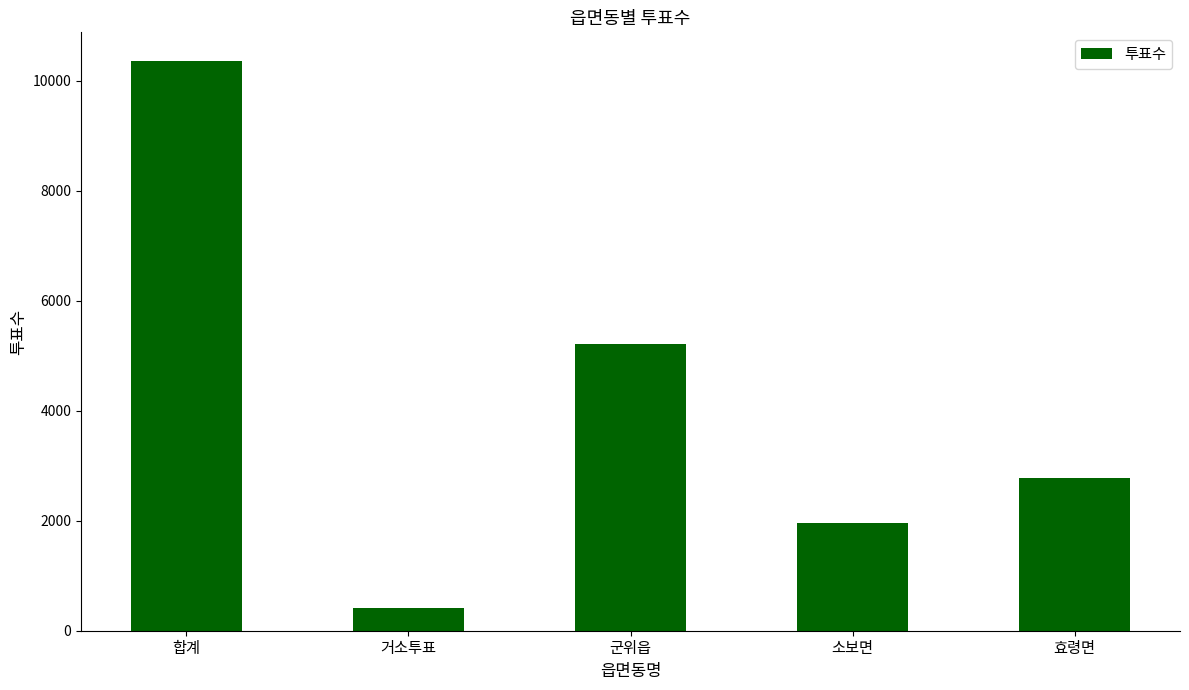

Reading right to left, list all the values displayed in this chart.

2768	1950	5222	422	10362